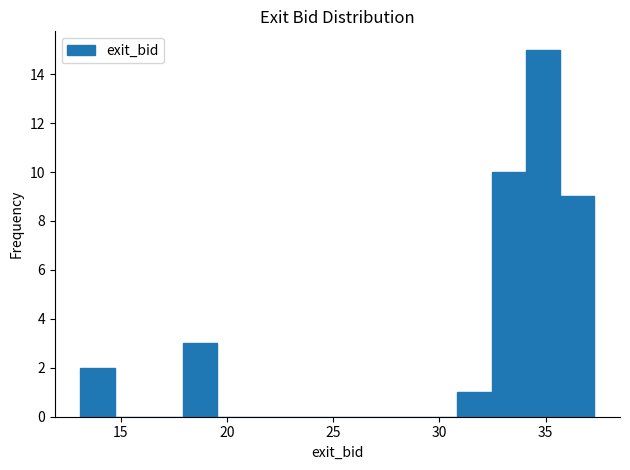

Around what value on the x-axis is the tallest bar? Give the approximate position of its centre, as read against the axis.

35.0